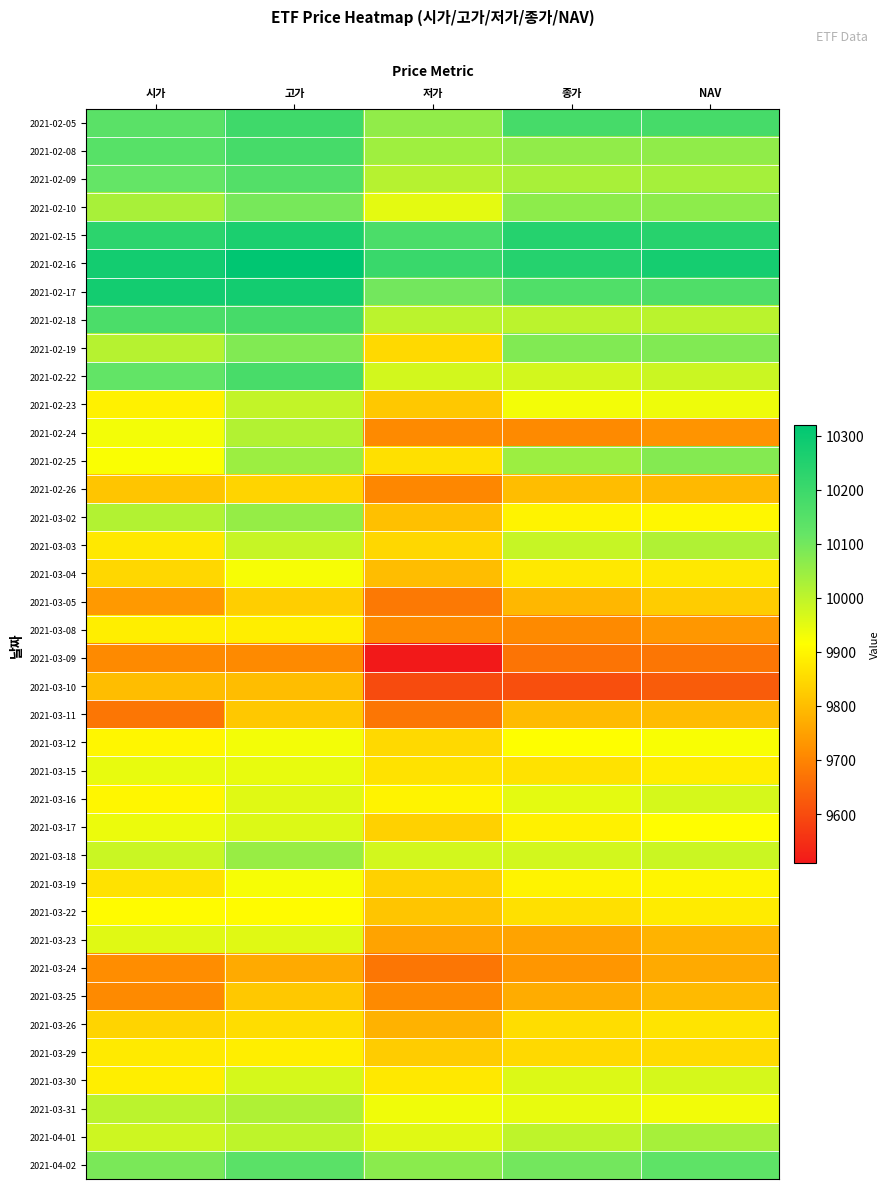

At which category is the sum across all series the highest?

고가